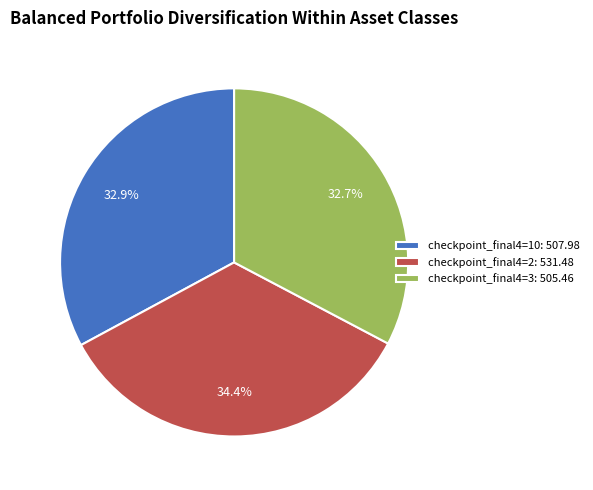

Which slice is the largest?

checkpoint_final4=2: 531.48